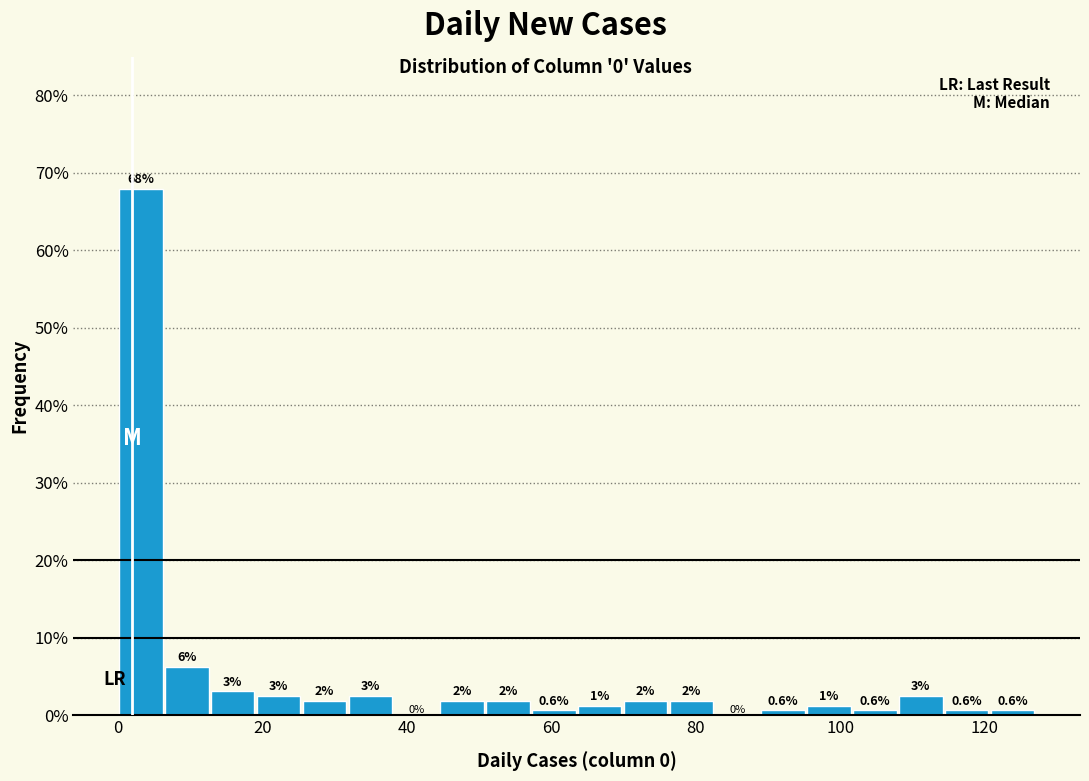

Around what value on the x-axis is the tallest bar? Give the approximate position of its centre, as read against the axis.

4